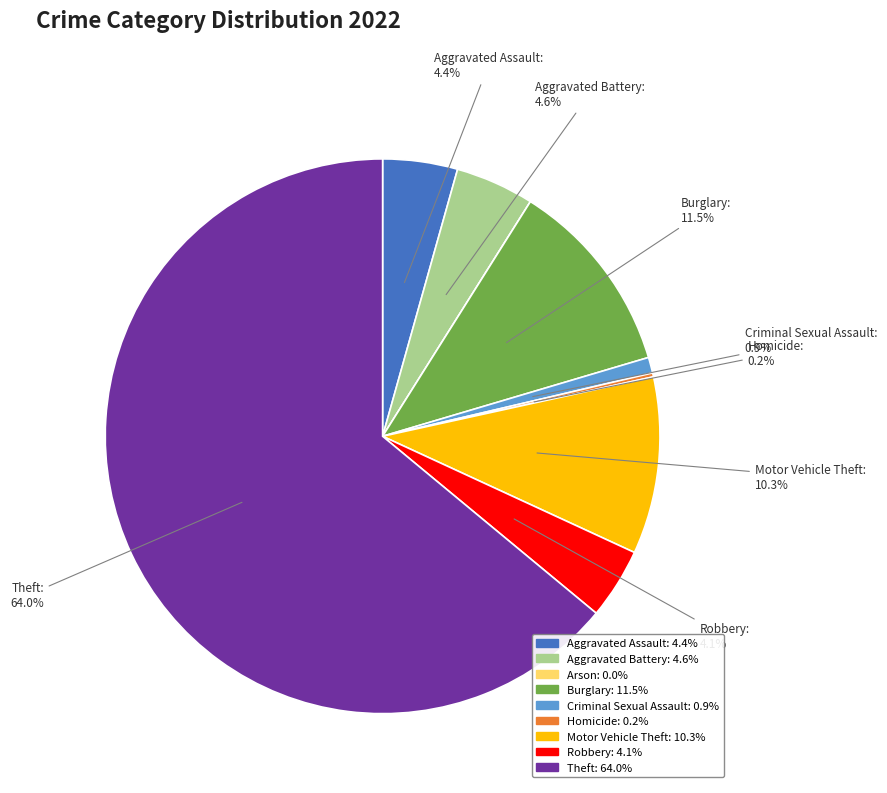

Which category has the biggest portion of the pie?

Theft